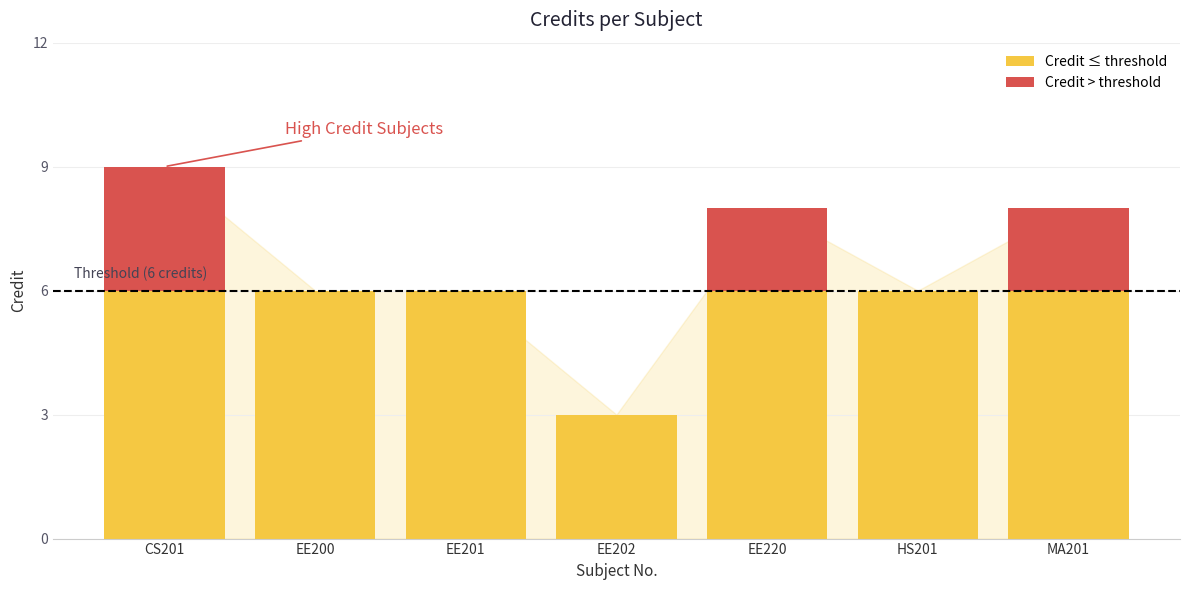

Reading right to left, list the values for the Credit ≤ threshold series.

MA201=6	HS201=6	EE220=6	EE202=3	EE201=6	EE200=6	CS201=6